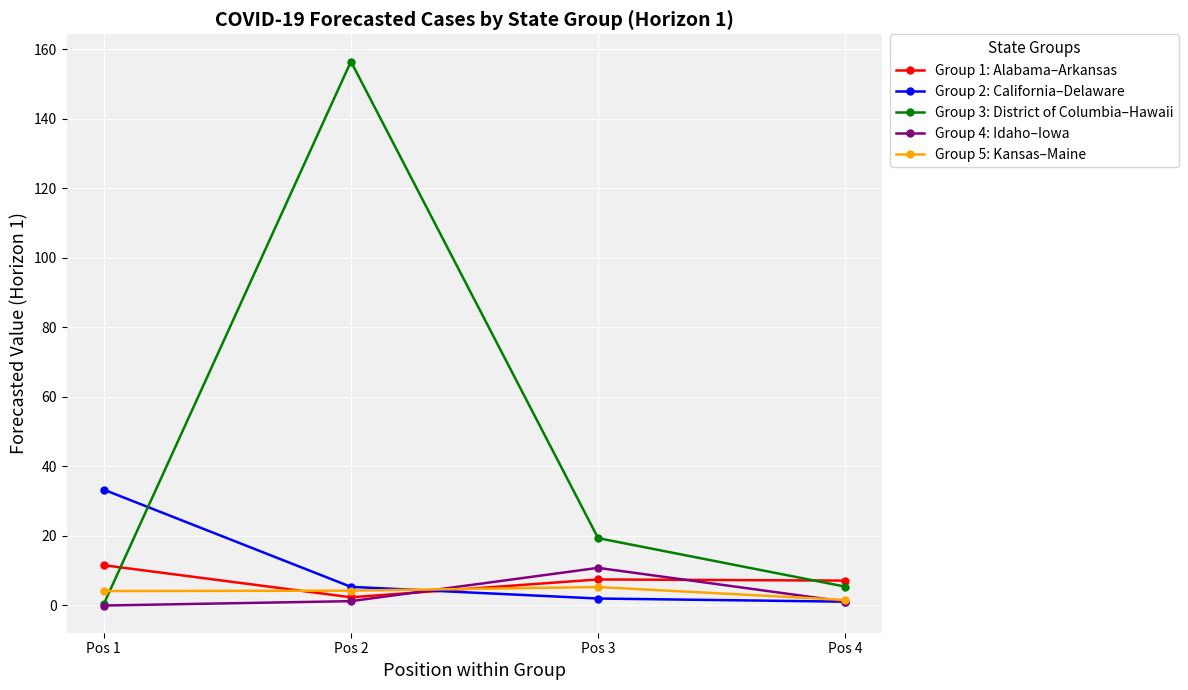

What are all the series names shown in the legend?

Group 1: Alabama–Arkansas, Group 2: California–Delaware, Group 3: District of Columbia–Hawaii, Group 4: Idaho–Iowa, Group 5: Kansas–Maine